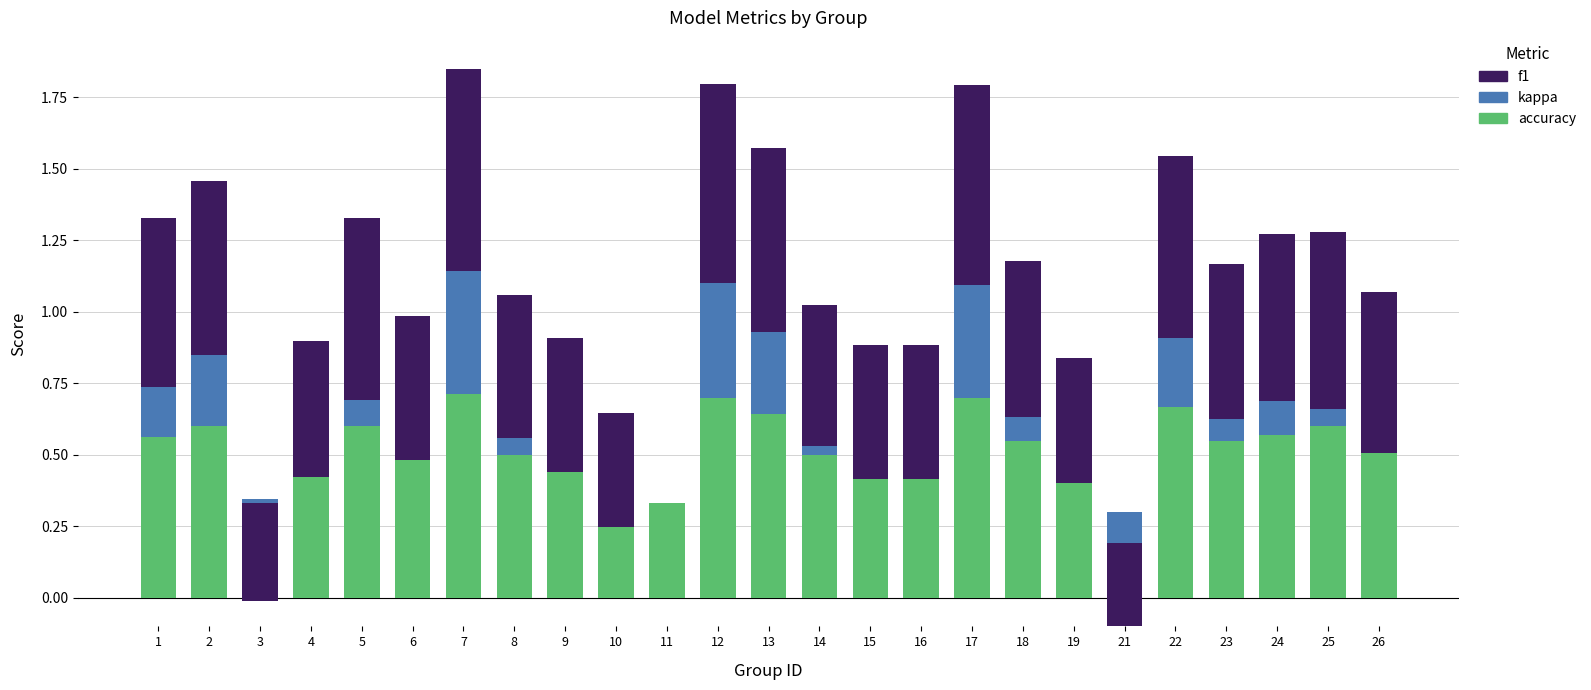

The accuracy series shows 0.2 at 25. True or false?

False